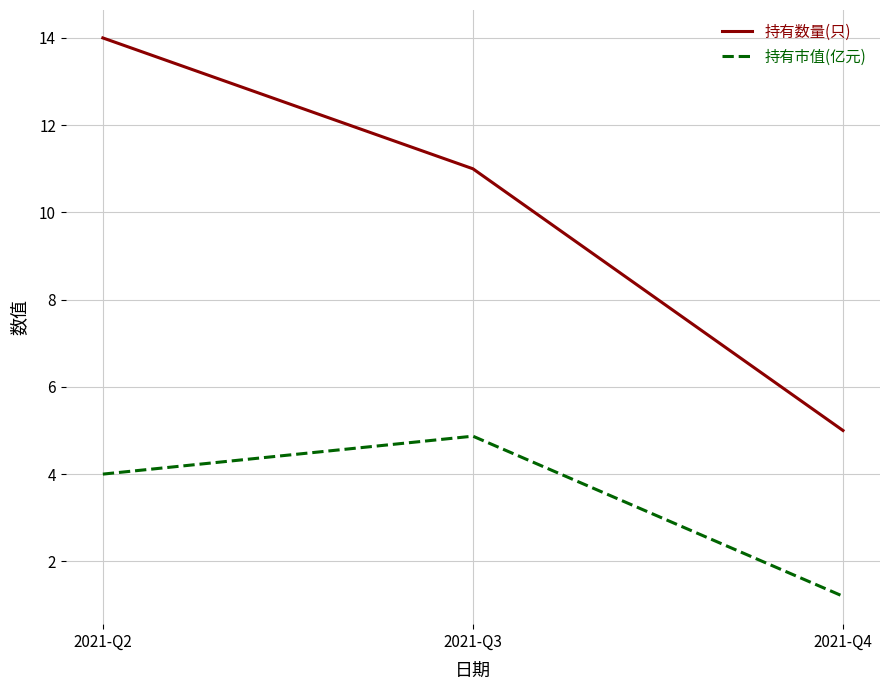

What is the maximum value shown in the chart?

14.0